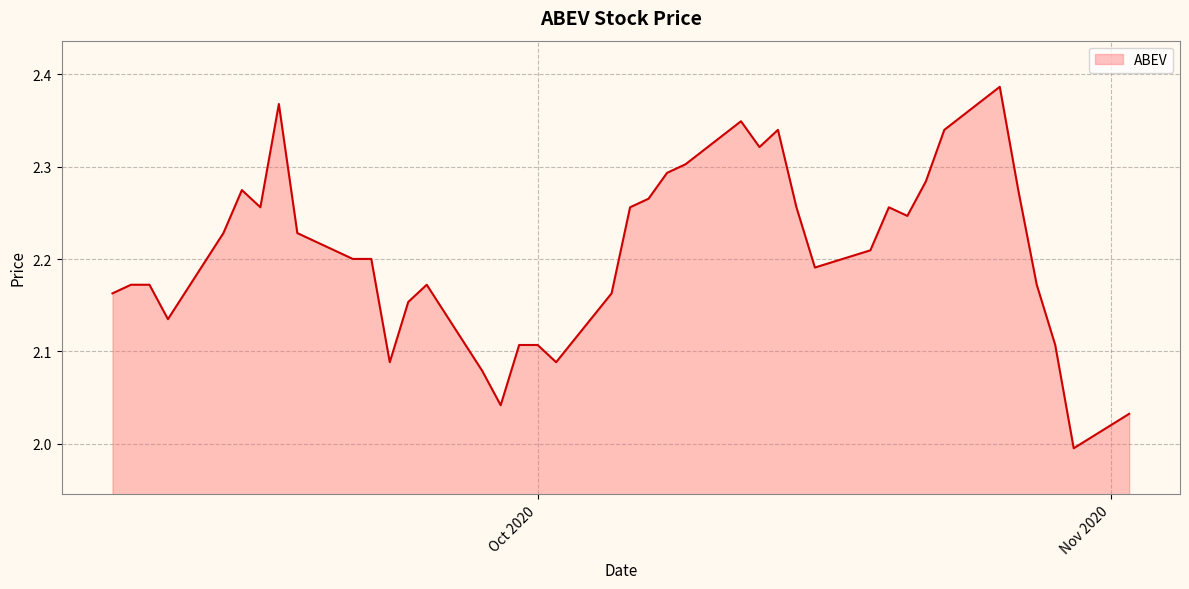

What is the difference between the maximum and minimum values?

0.4